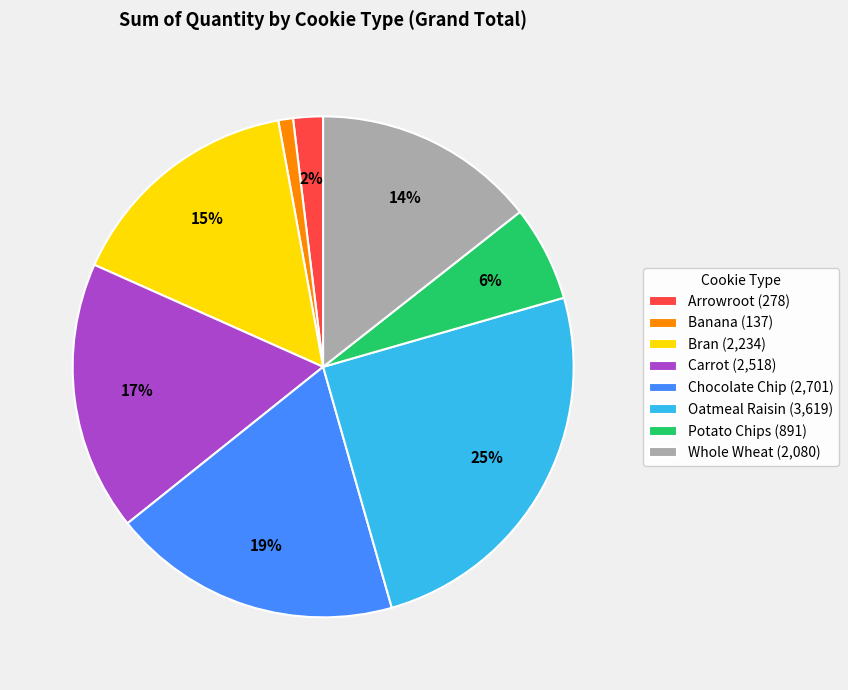

Do Banana (137) and Carrot (2,518) together represent more than half of the pie?

No